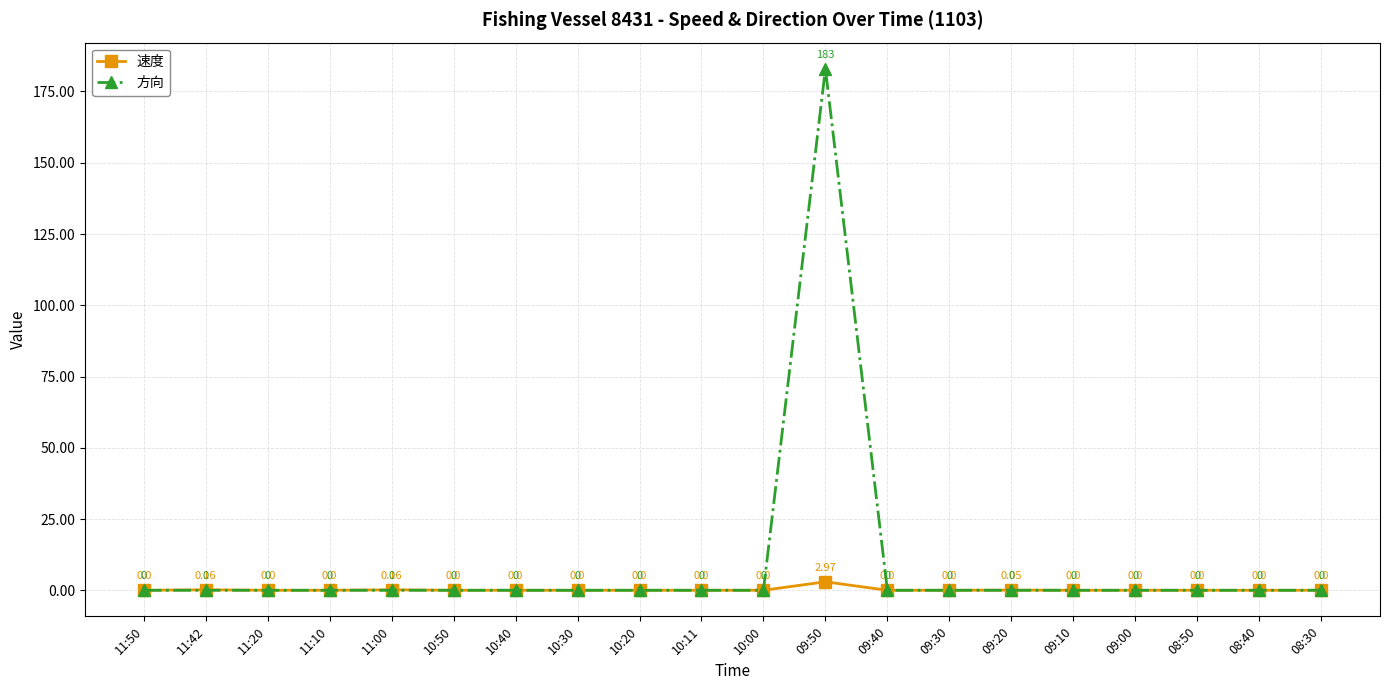

Is it true that 方向 equals 0.0 at 10:30?

True